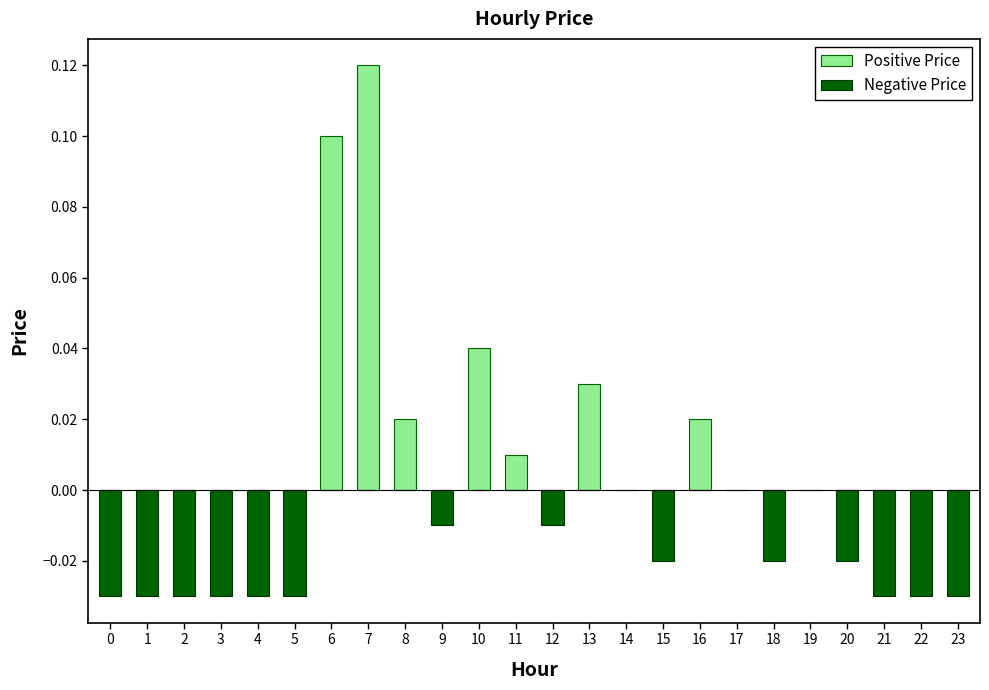

At how many categories does at least one series exceed 0?

7